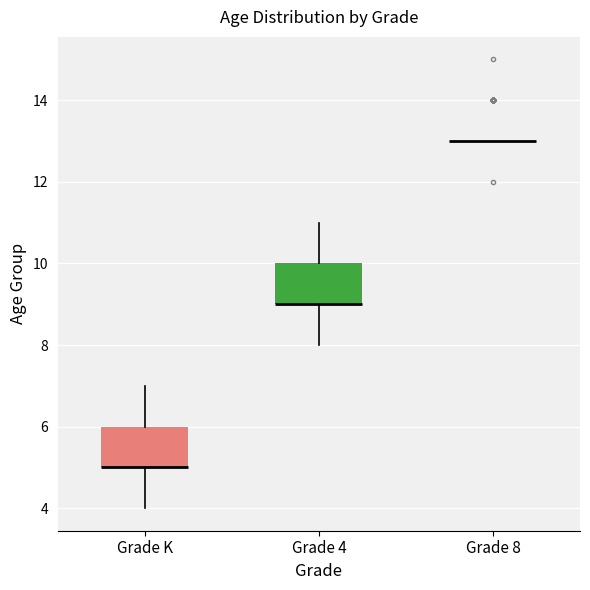

Reading left to right, transcribe this box plot: for each box, give where its median line is, the range the box spans, and where its two whiskers end, as read against the y-axis. The values are not printed on the chart, so give them approximately, as read against the axis.

Grade K: median 5 (drawn on the box's lower edge), box 5 to 6, whiskers 4 to 7
Grade 4: median 9 (drawn on the box's lower edge), box 9 to 10, whiskers 8 to 11
Grade 8: box collapsed to a line at 13, whiskers 13 to 13